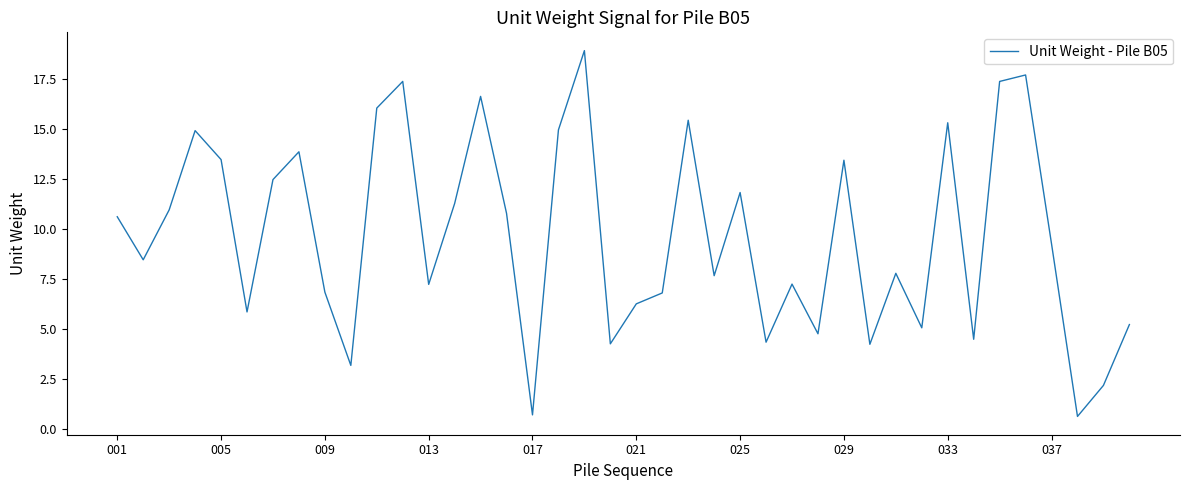

What is the minimum value shown in the chart?

0.6